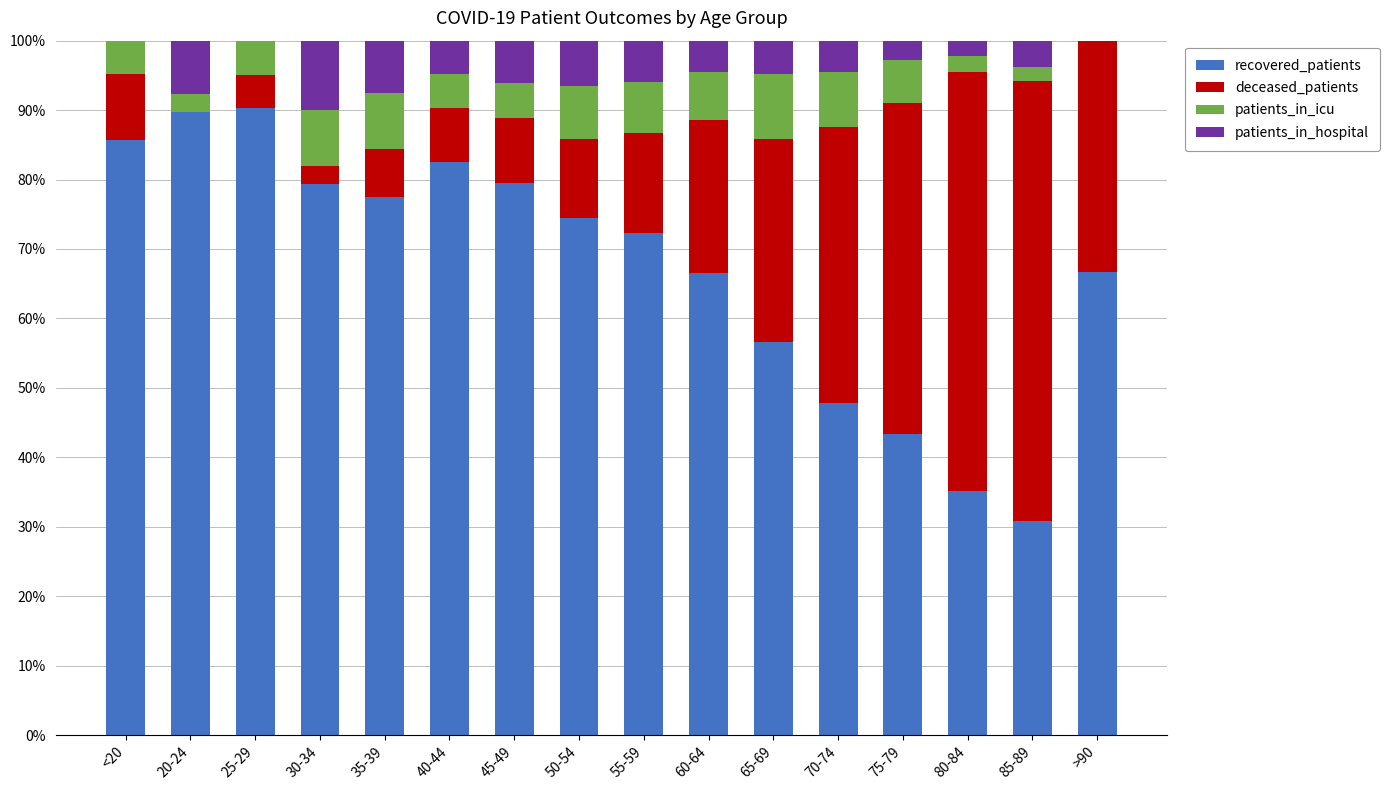

What is the total value across all series at 60-64?

100.0